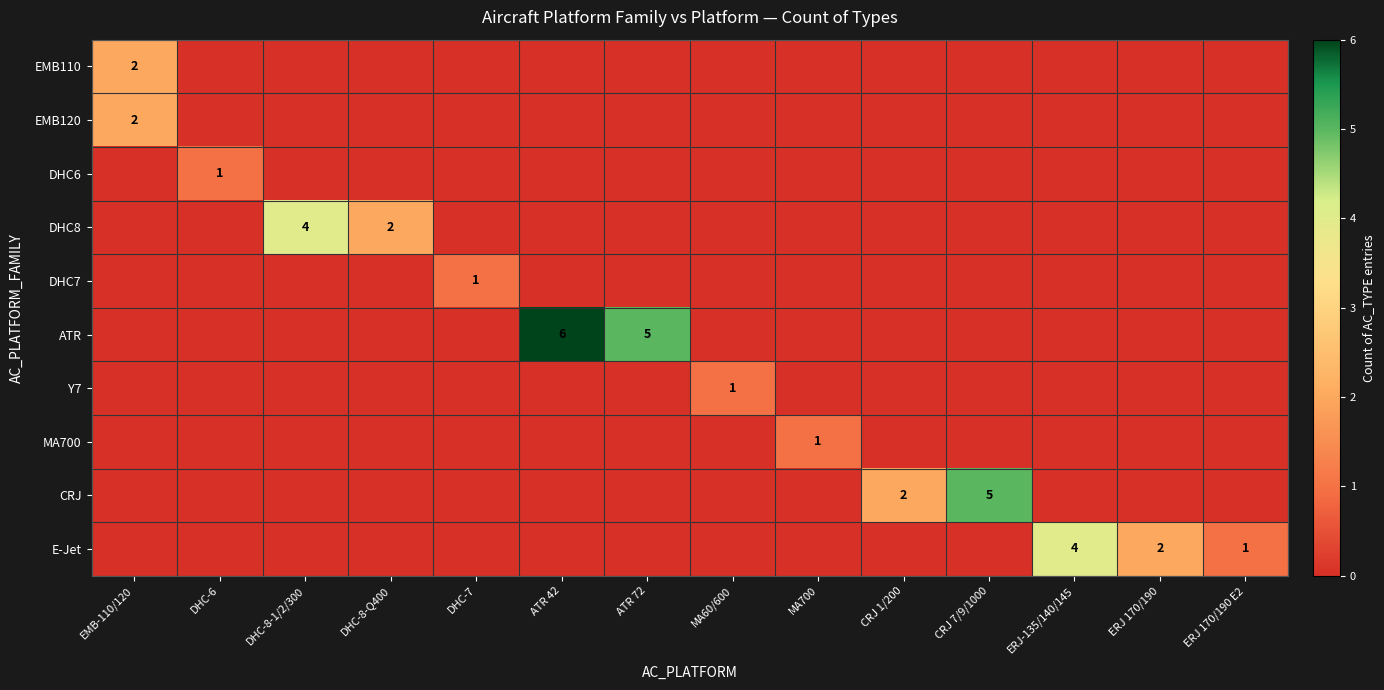

Which series has the largest total across all categories?

ATR